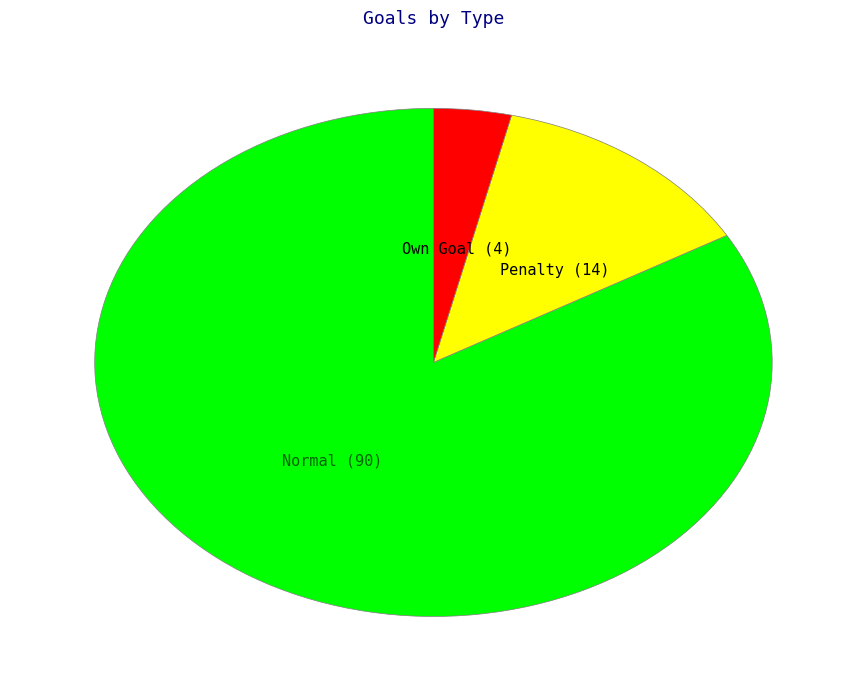

Does Normal (90) account for over 50% of the chart?

Yes